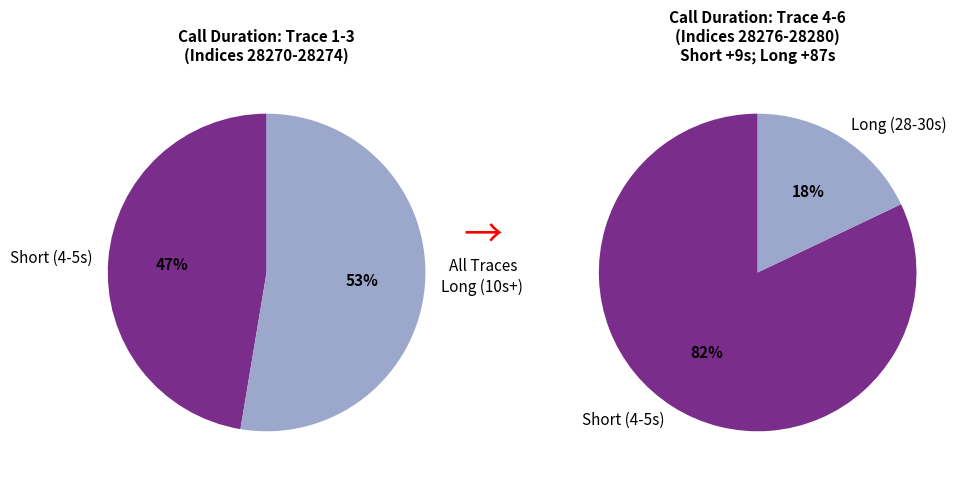

Does 28274 account for over 50% of the chart?

No